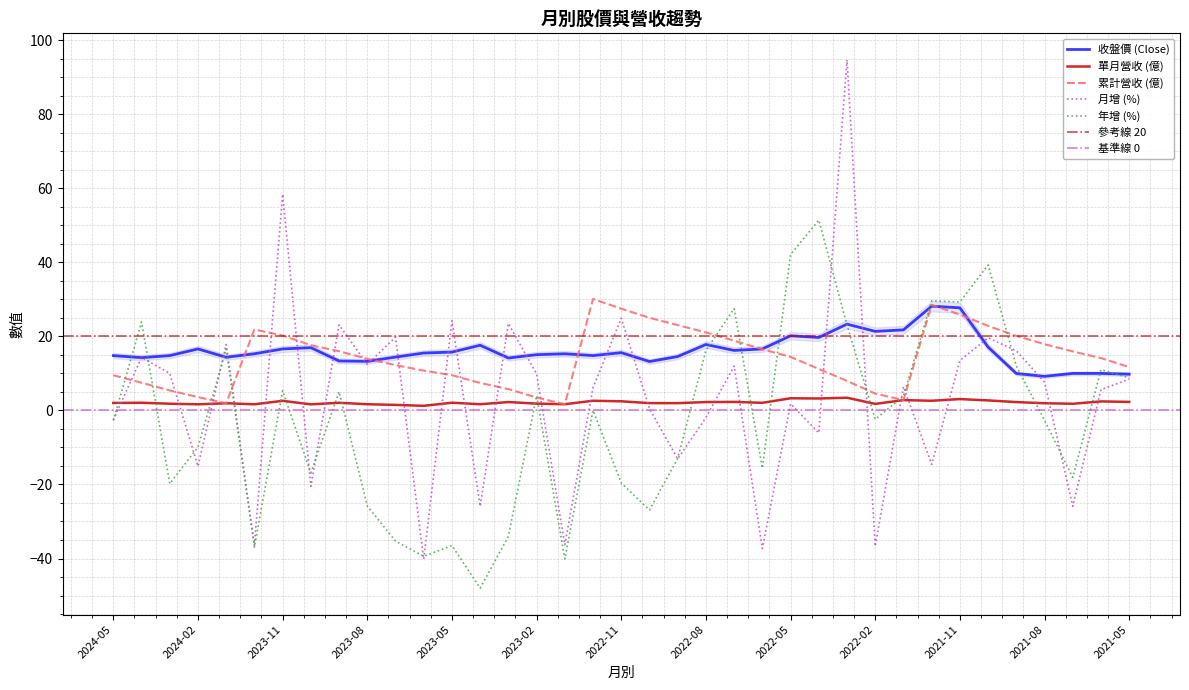

How many categories are shown in the chart?

37